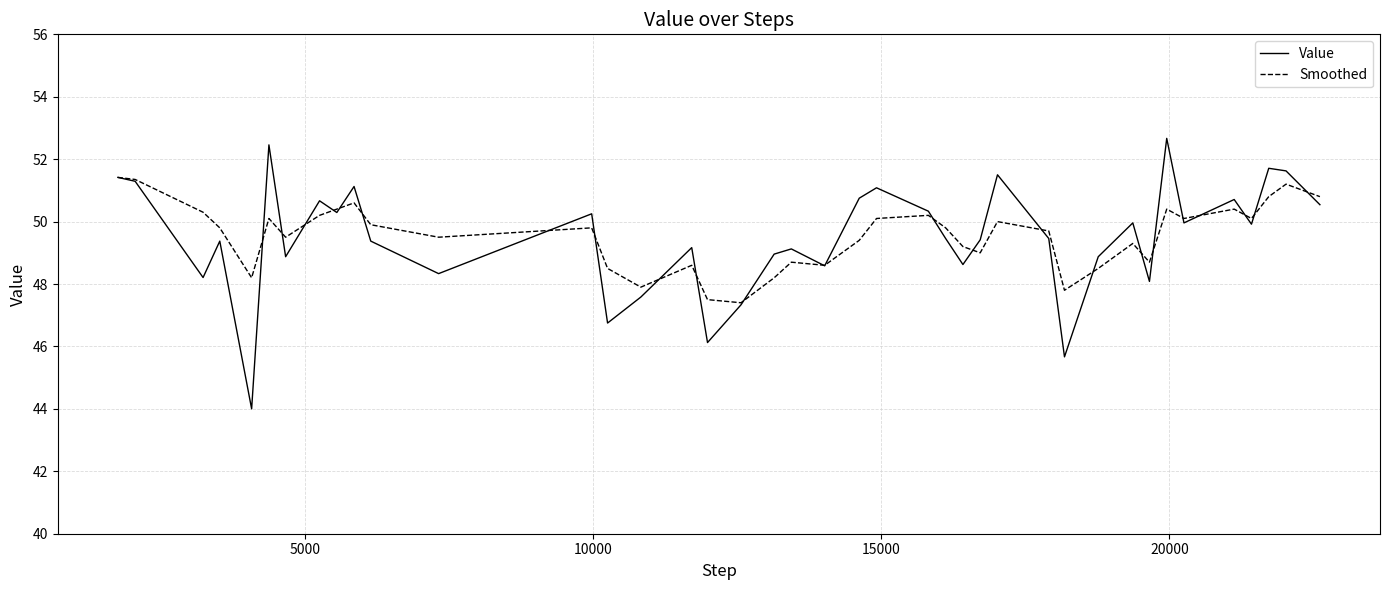

Which series has the widest spread of values?

Value